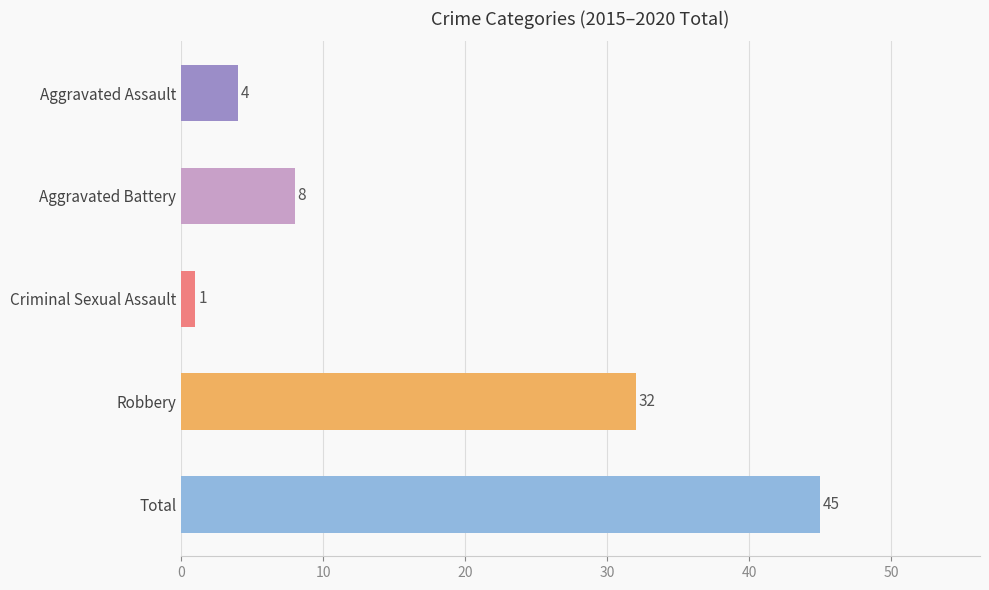

What position from the bottom is Aggravated Battery?

4